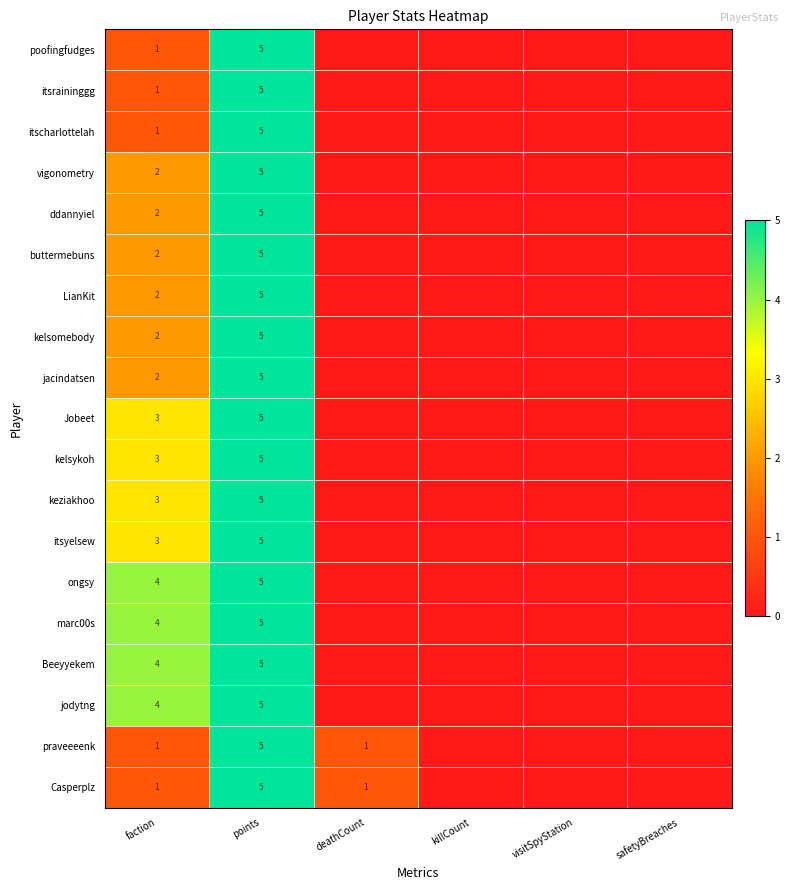

Which series has the largest range (max minus min)?

poofingfudges